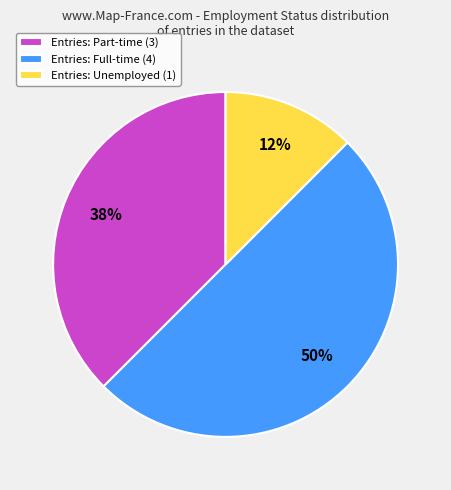

Which category has the smallest portion of the pie?

Entries: Unemployed (1)